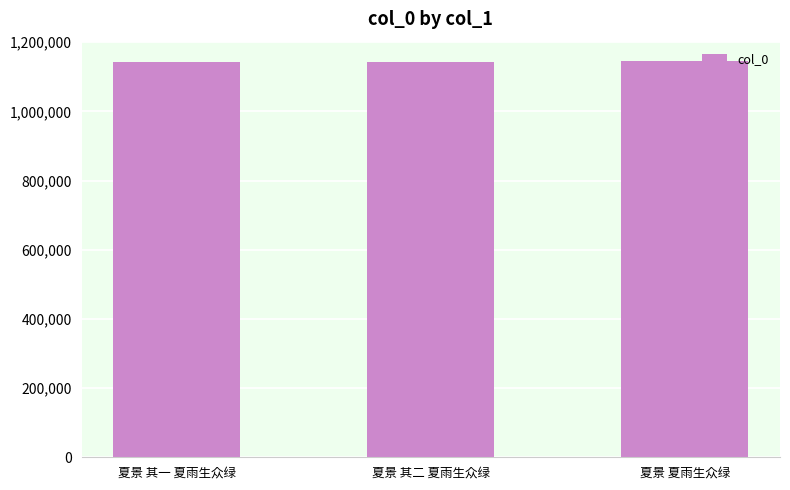

What is the difference between the maximum and minimum values?

1288